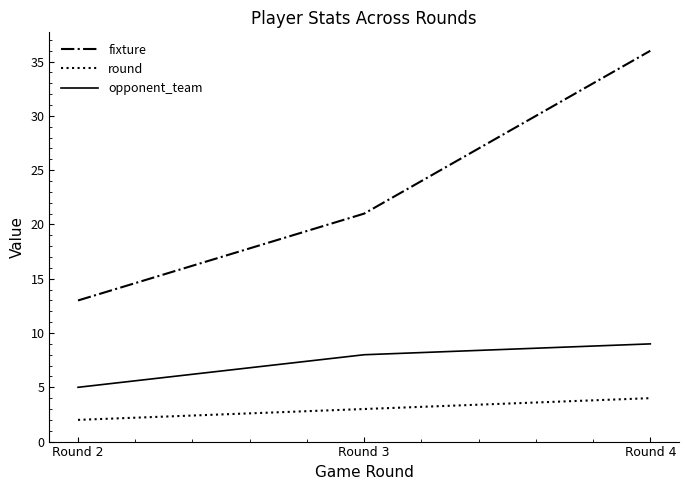

Which label corresponds to the largest value in the chart?

Round 4